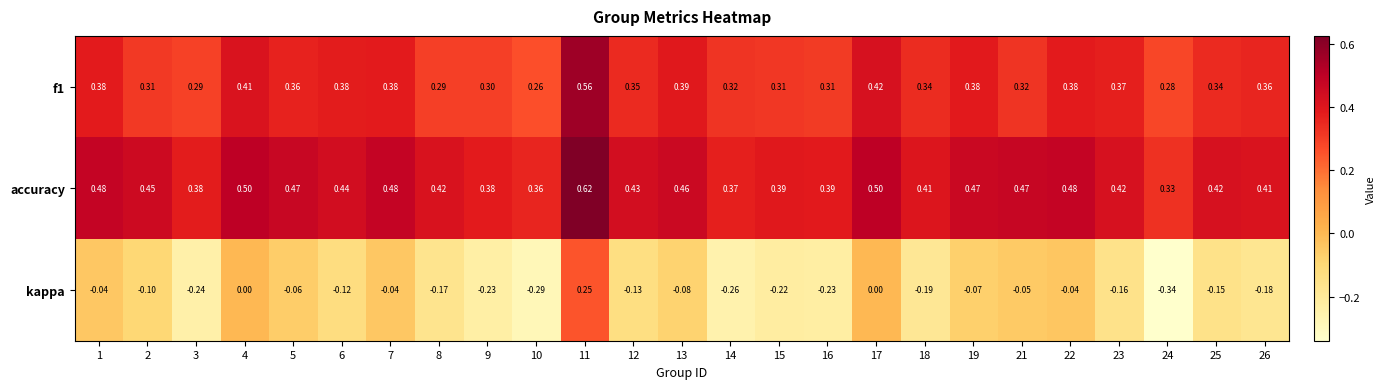

Between 2 and 17, which series saw the biggest shift?

f1